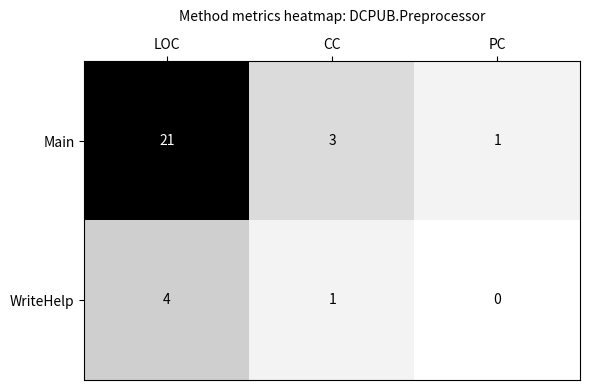

At which category is the sum across all series the highest?

LOC